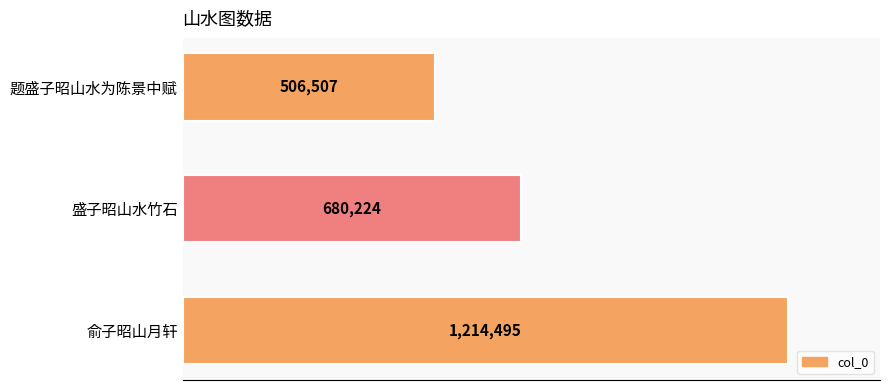

Does the chart contain any negative values?

No